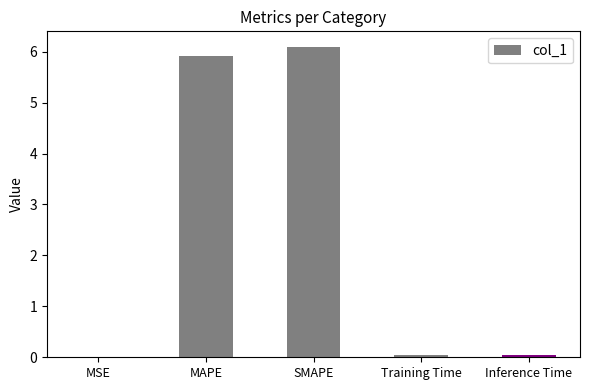

Count the number of categories in the chart.

5